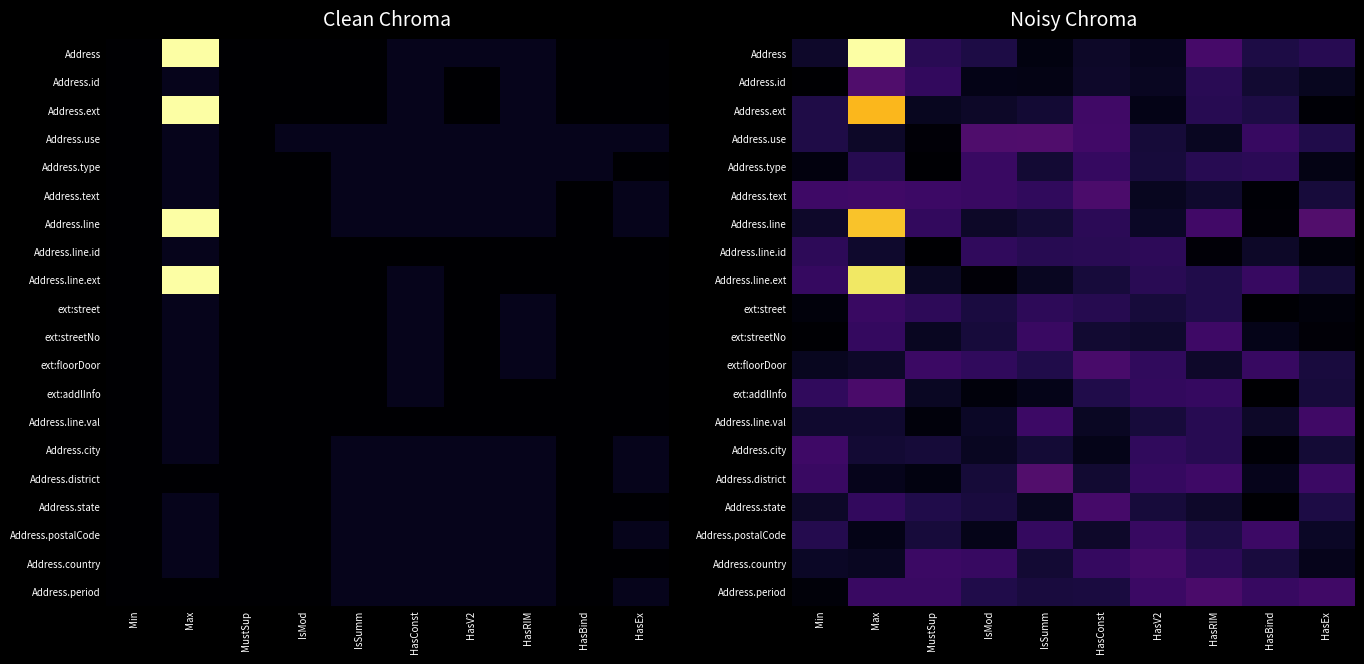

What value does the Address.line series have at HasConst?

0.1